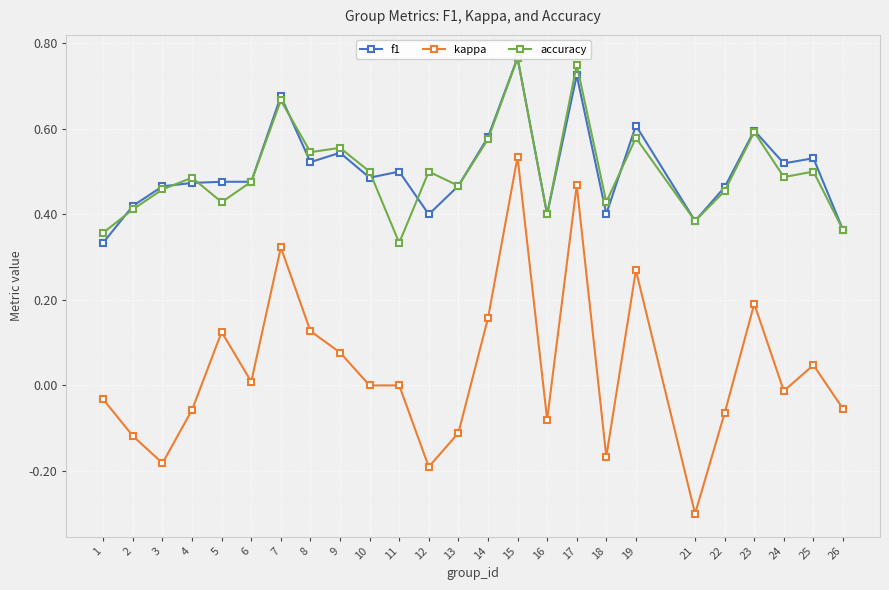

True or false: f1 and kappa cross at least once.

False